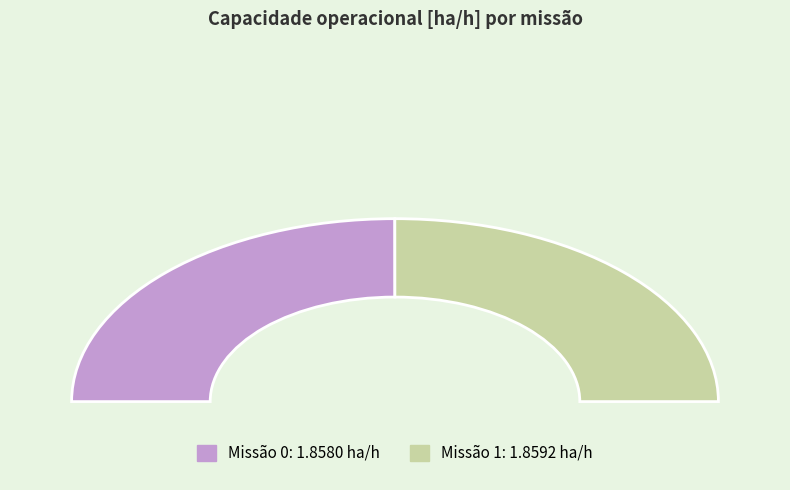

What portion of the pie excludes 0?

50.0%